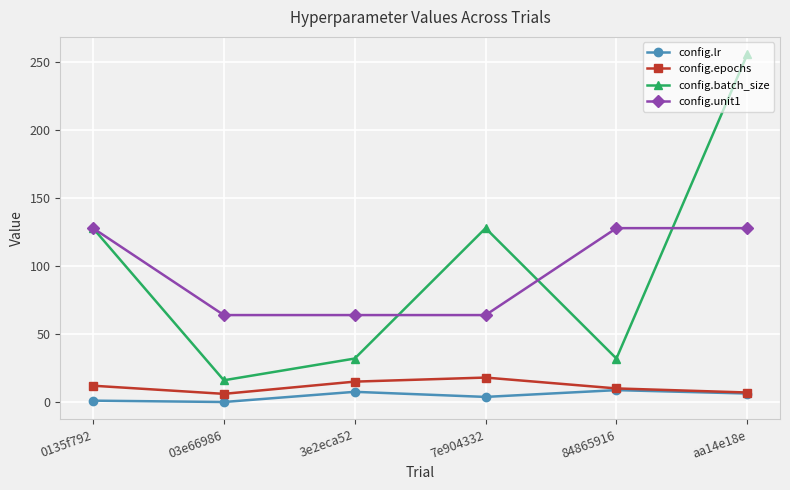

True or false: config.epochs and config.batch_size intersect in this chart.

False